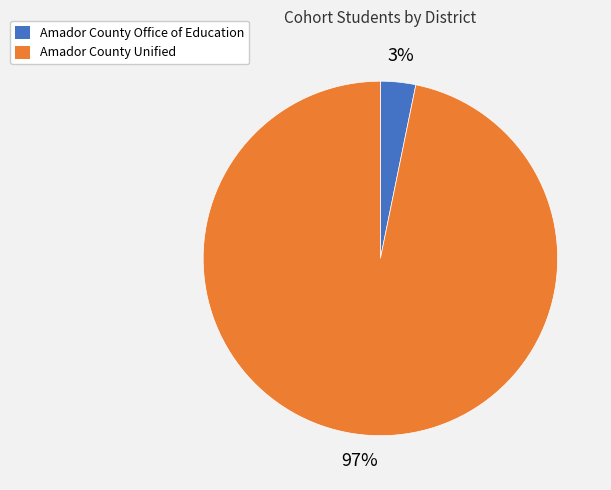

Which has a higher value, Amador County Office of Education or Amador County Unified?

Amador County Unified